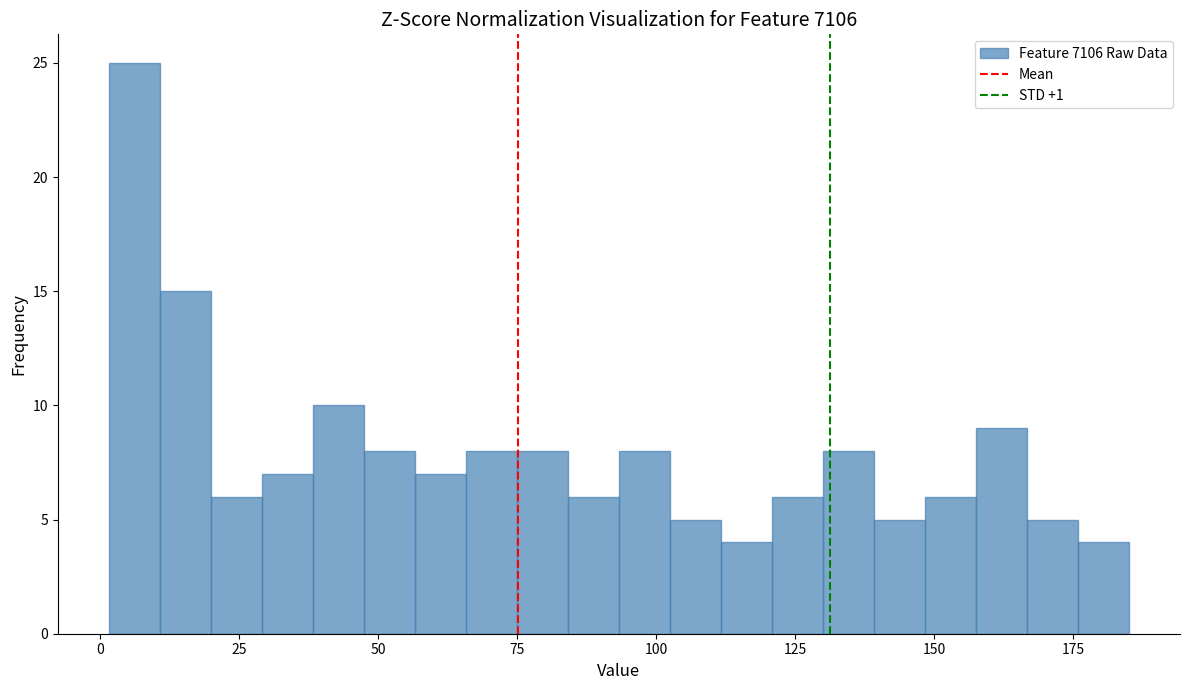

Read against the x-axis, roughly where is the centre of the tallest bar?

5